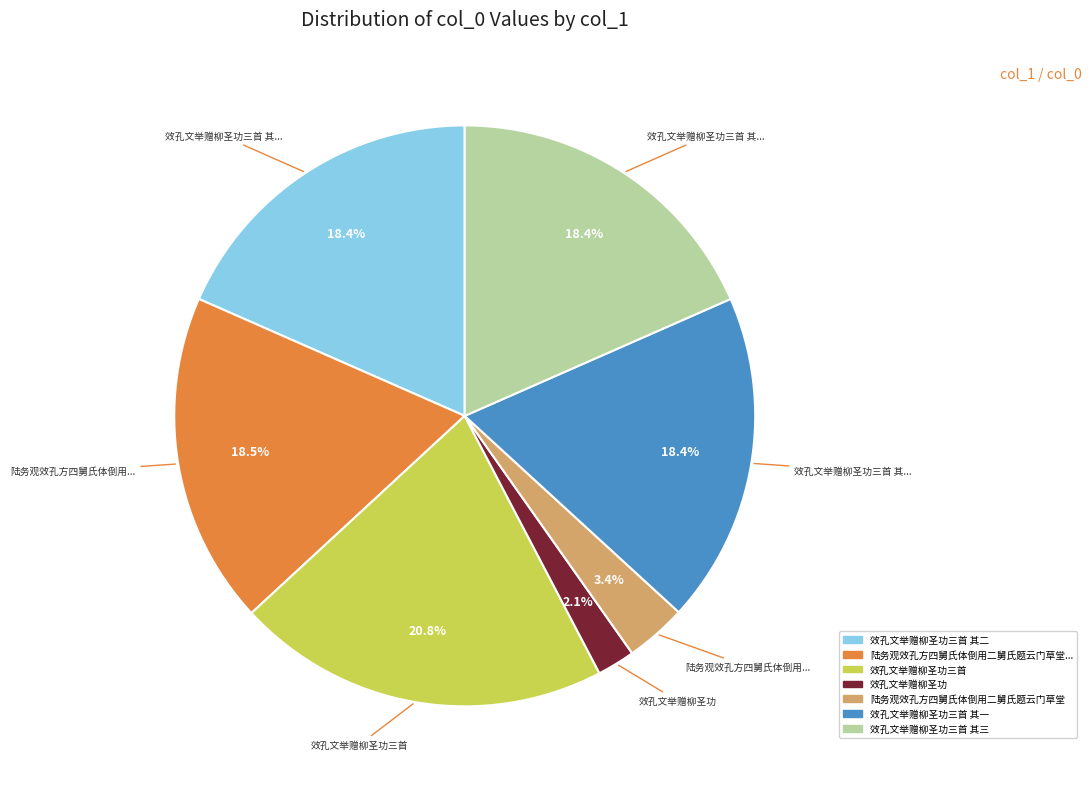

Is there a majority slice in this chart?

No